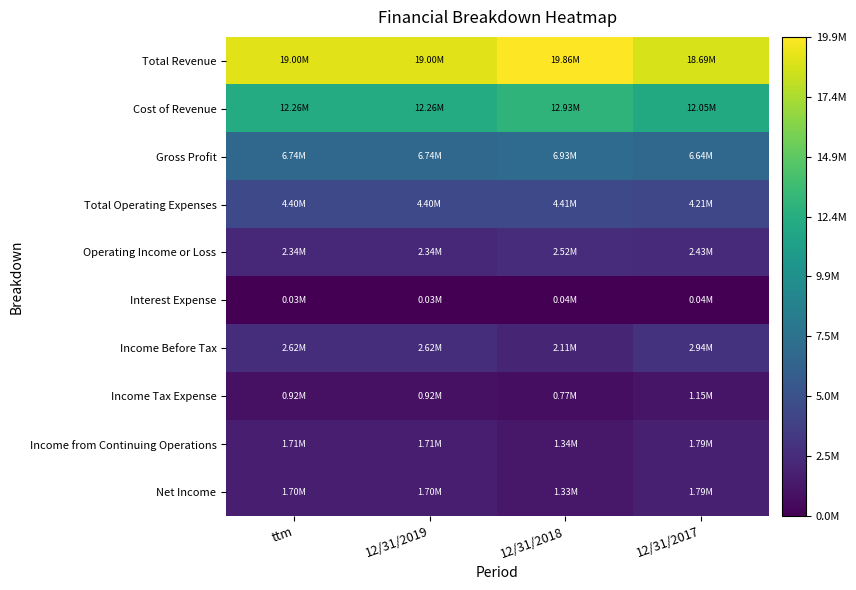

Between ttm and 12/31/2019, which is larger?

ttm